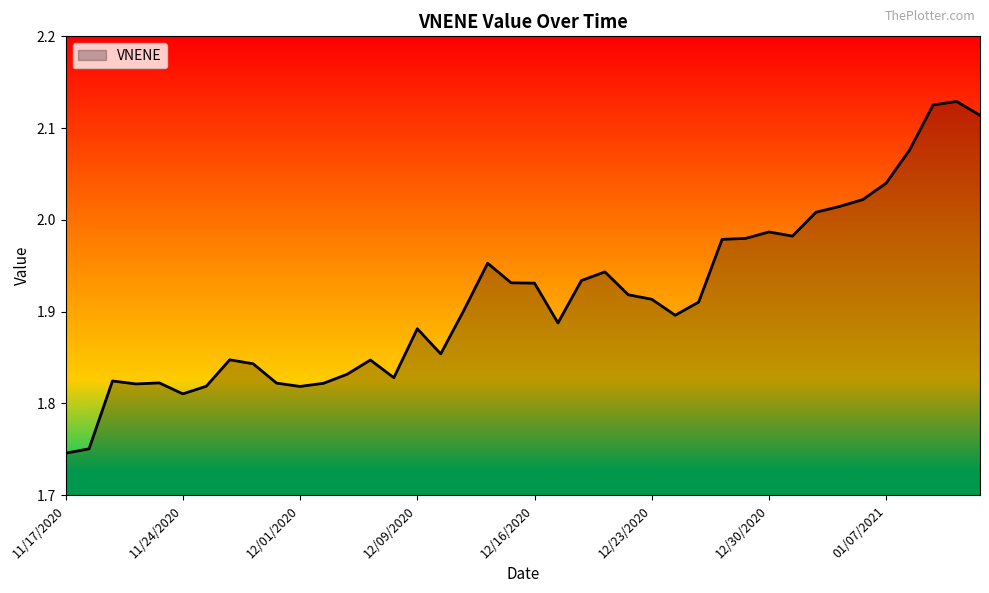

What is the difference between the maximum and minimum values?

0.4